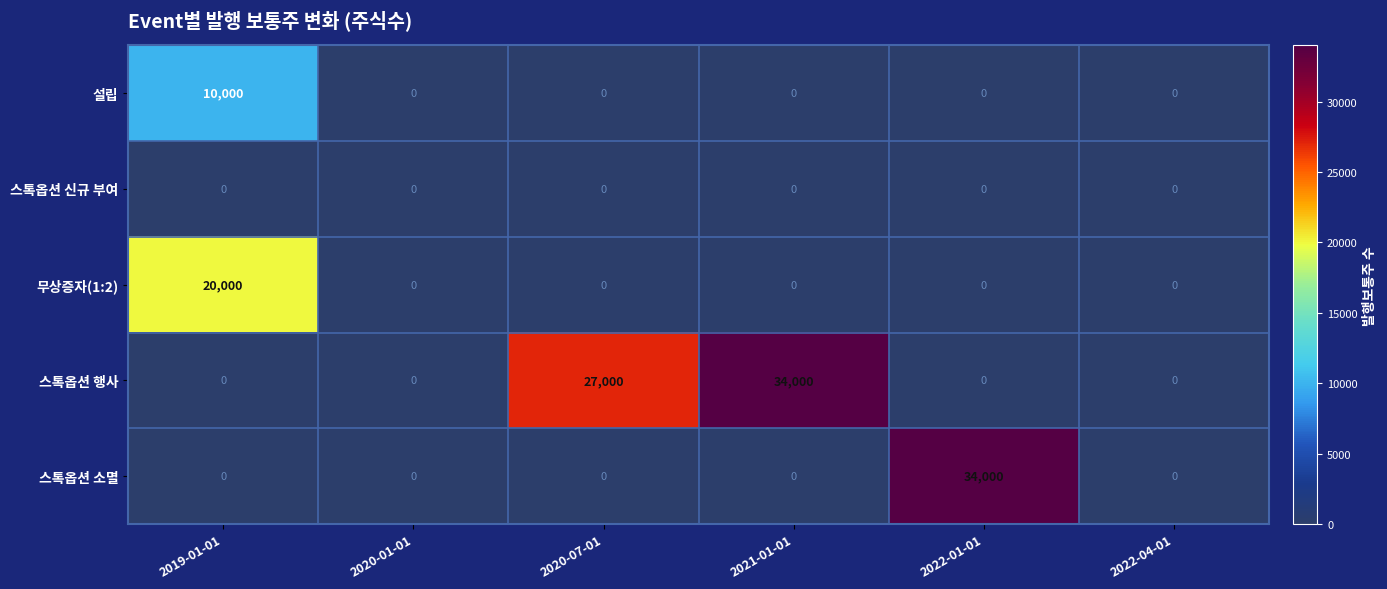

How many distinct data groups are displayed?

5